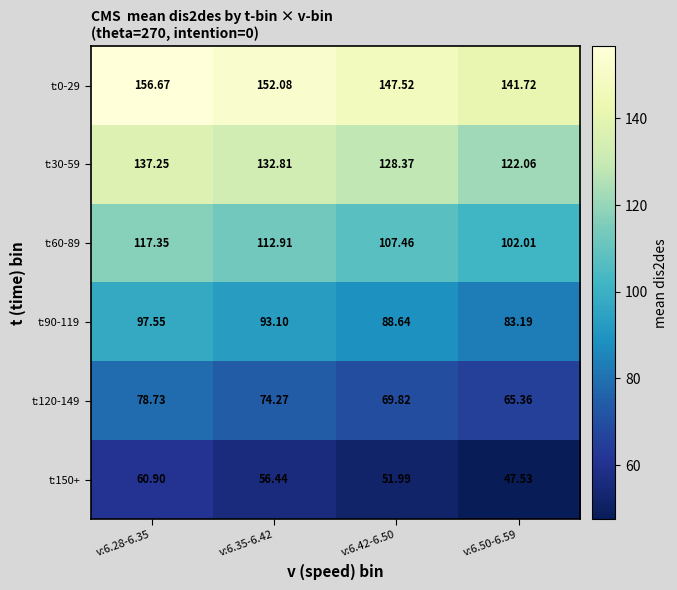

At which category is the sum across all series the highest?

v:6.28-6.35